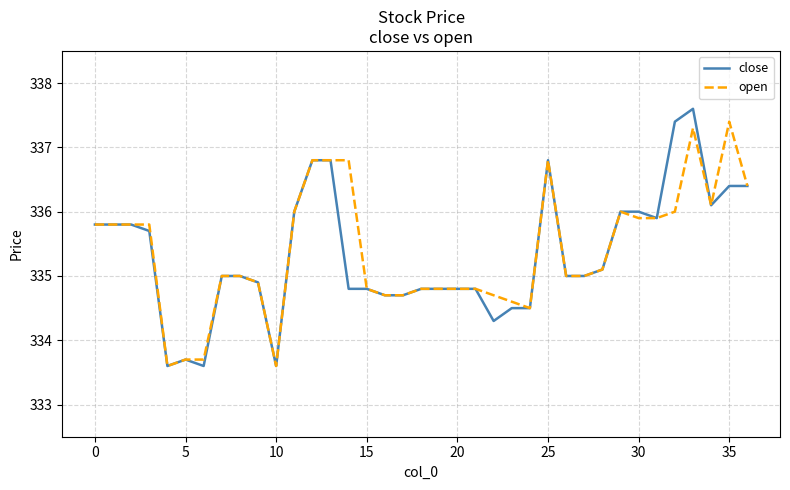

What is the smallest value displayed?

333.6